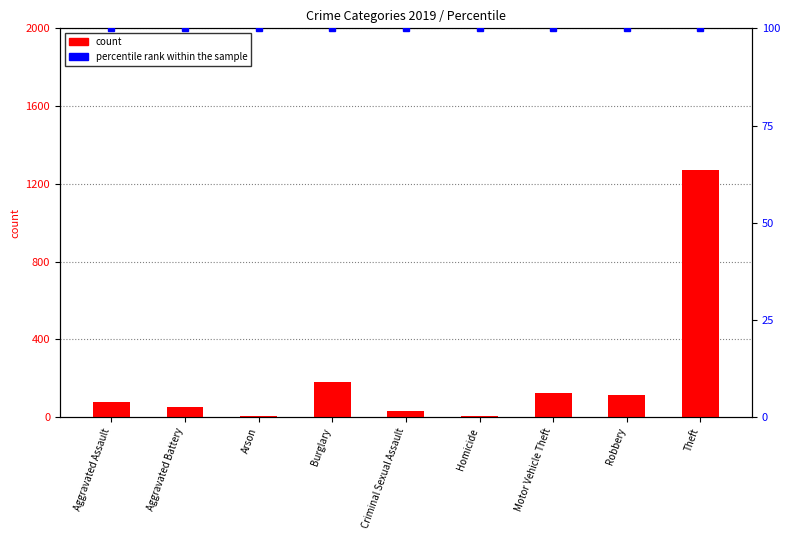

What position from the right is Aggravated Battery?

8